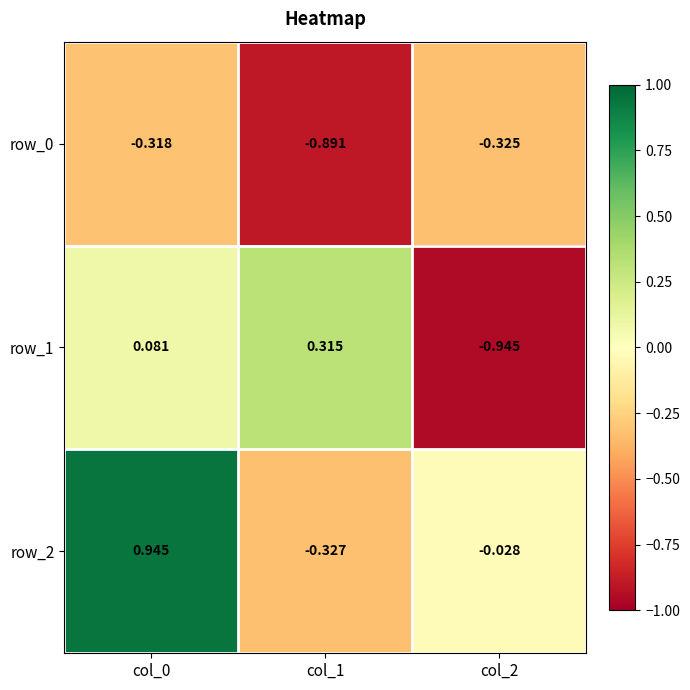

Is the value of row_1 at col_2 greater than the value of row_2 at col_0?

No